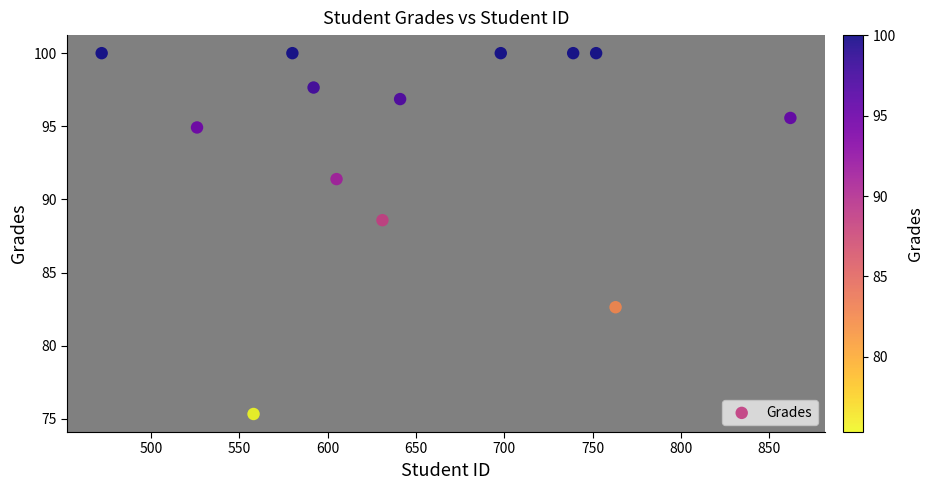

What Y value in the scatter plot is closest to 87?

88.6